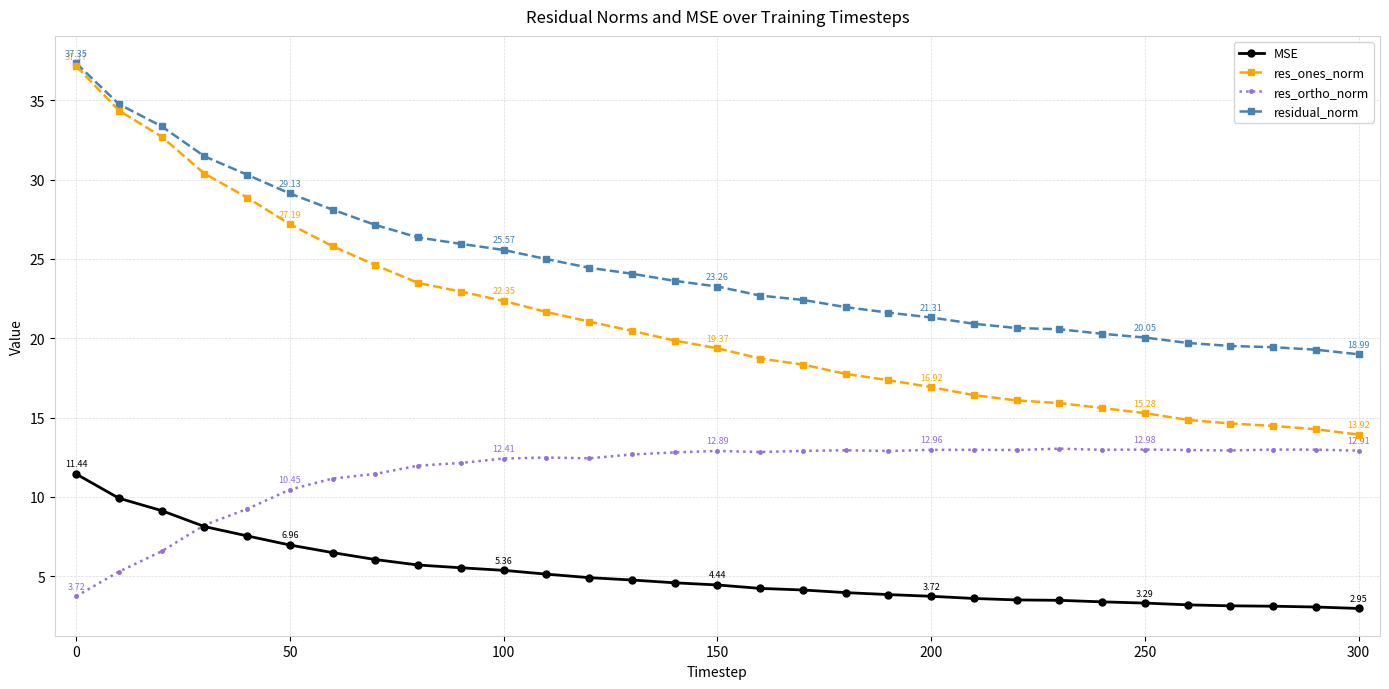

Rank the series by their average value, from highest to lowest.

residual_norm, res_ones_norm, res_ortho_norm, MSE